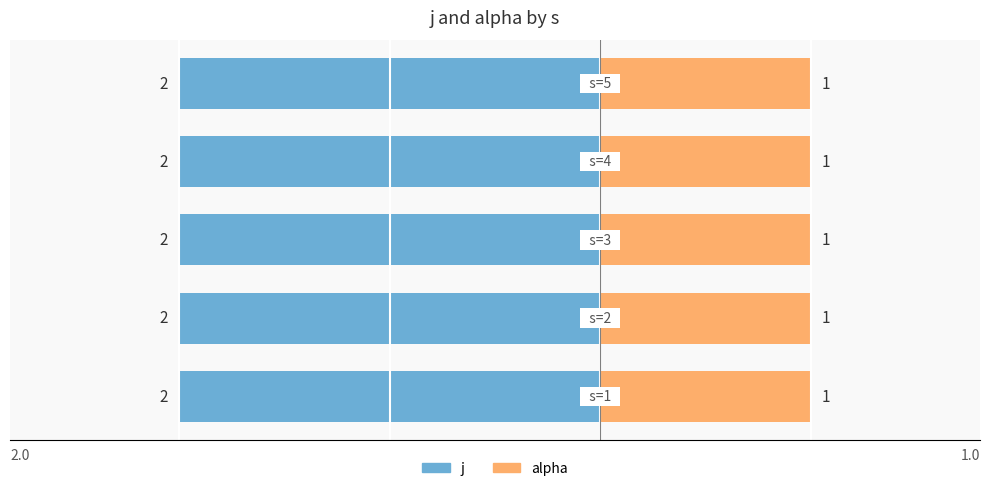

Which label corresponds to the largest value in the chart?

1